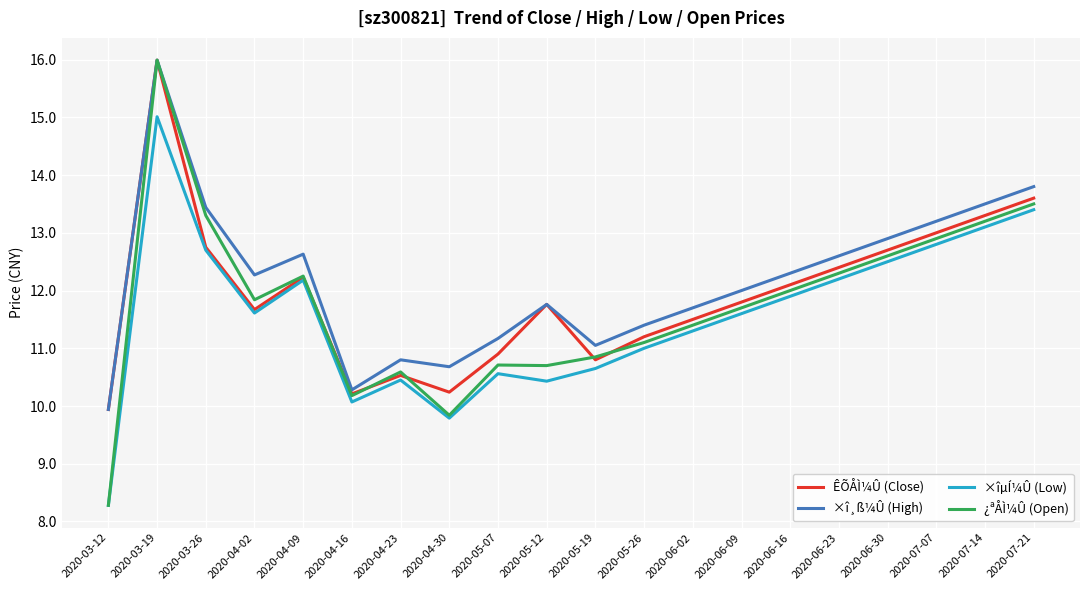

The value of ×îµÍ¼Û (Low) at 2020-07-14 is 4.0. True or false?

False